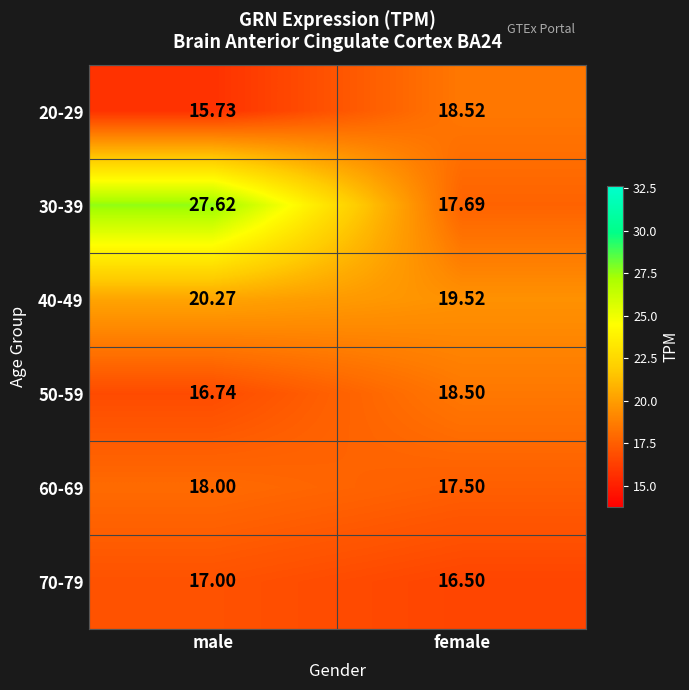

At which category is the sum across all series the highest?

male